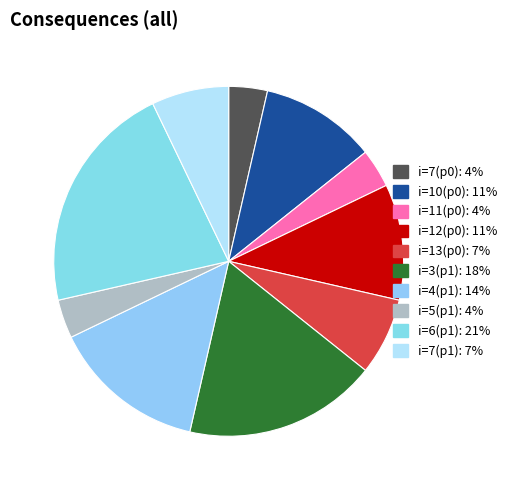

What is the largest slice in the pie chart?

i=6(p1): 21%